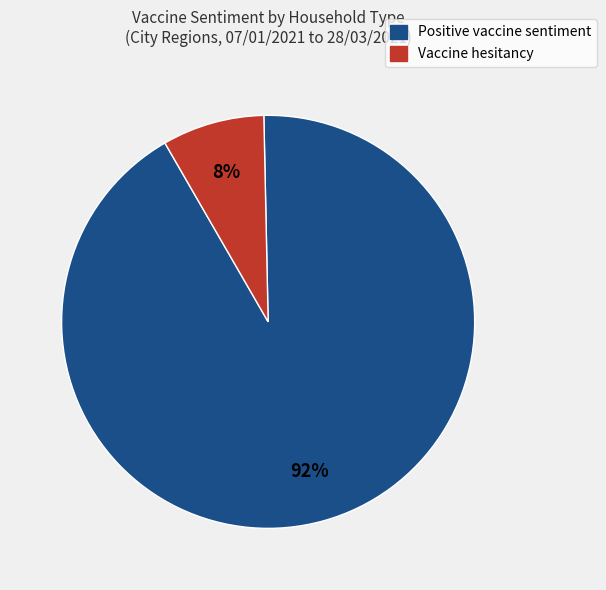

Does any single category account for the majority?

Yes